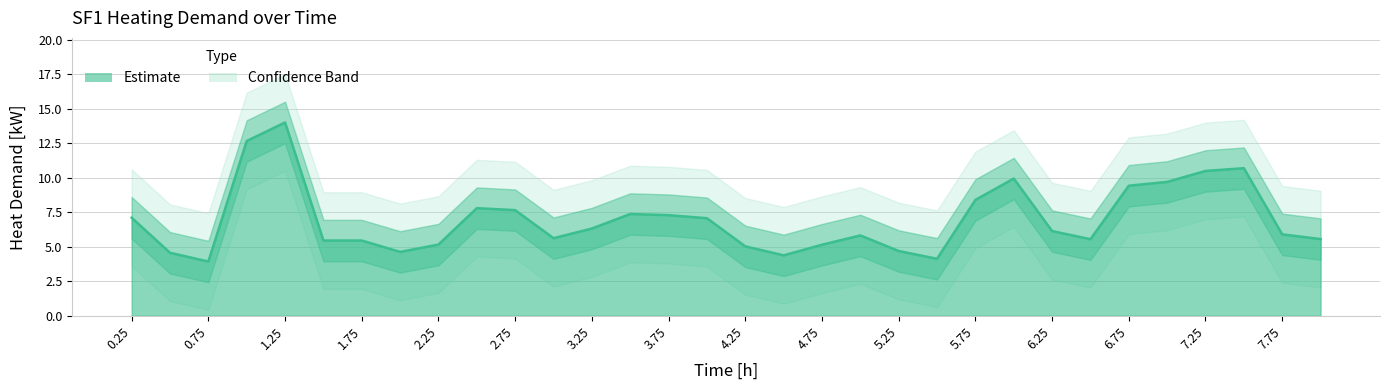

At which category does the data reach its first local peak?

1.25